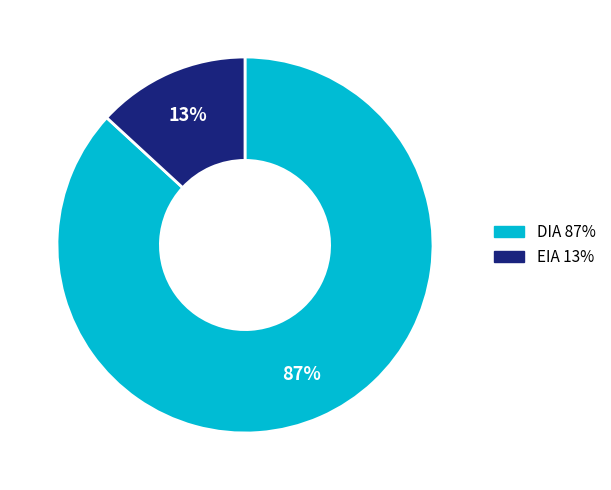

Is there any slice that represents more than half of the pie?

Yes